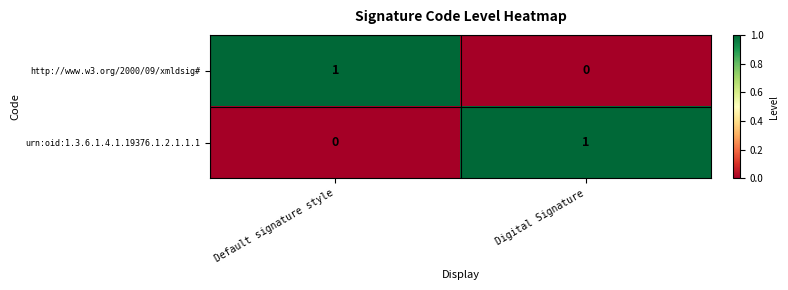

Reading right to left, what are all the values shown in this chart?

http://www.w3.org/2000/09/xmldsig#: Digital Signature=0	Default signature style=1
urn:oid:1.3.6.1.4.1.19376.1.2.1.1.1: Digital Signature=1	Default signature style=0